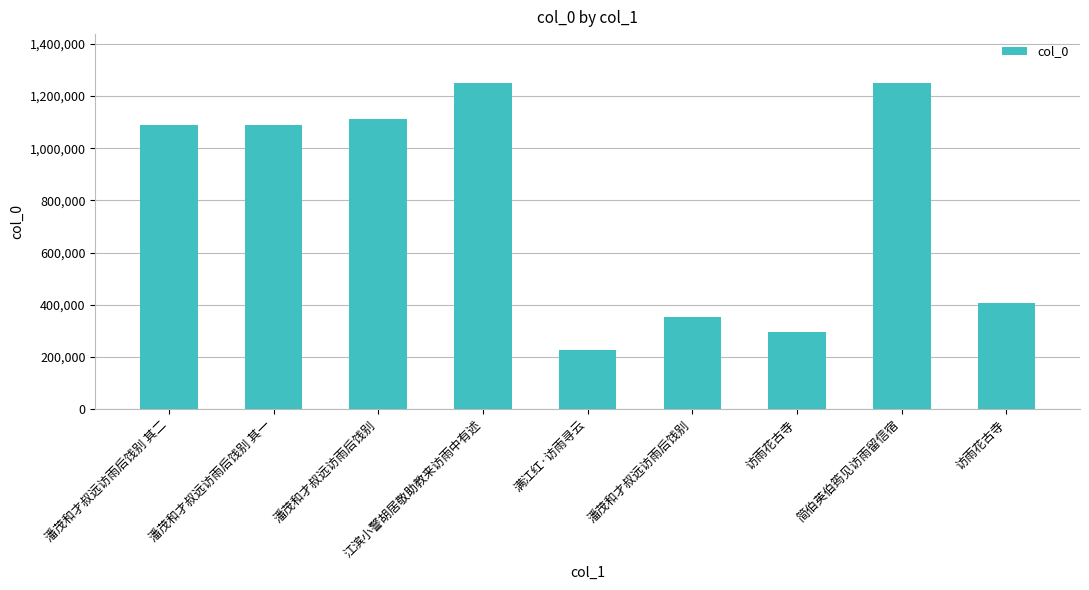

What is the maximum value shown in the chart?

1250189